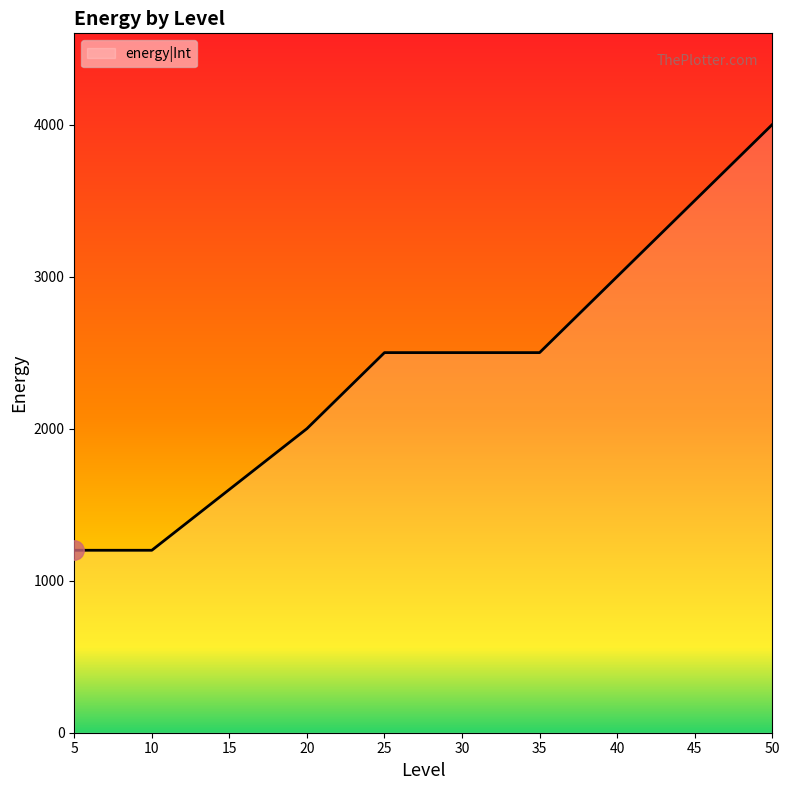

What is the sum of the values at 35 and 50?

6500